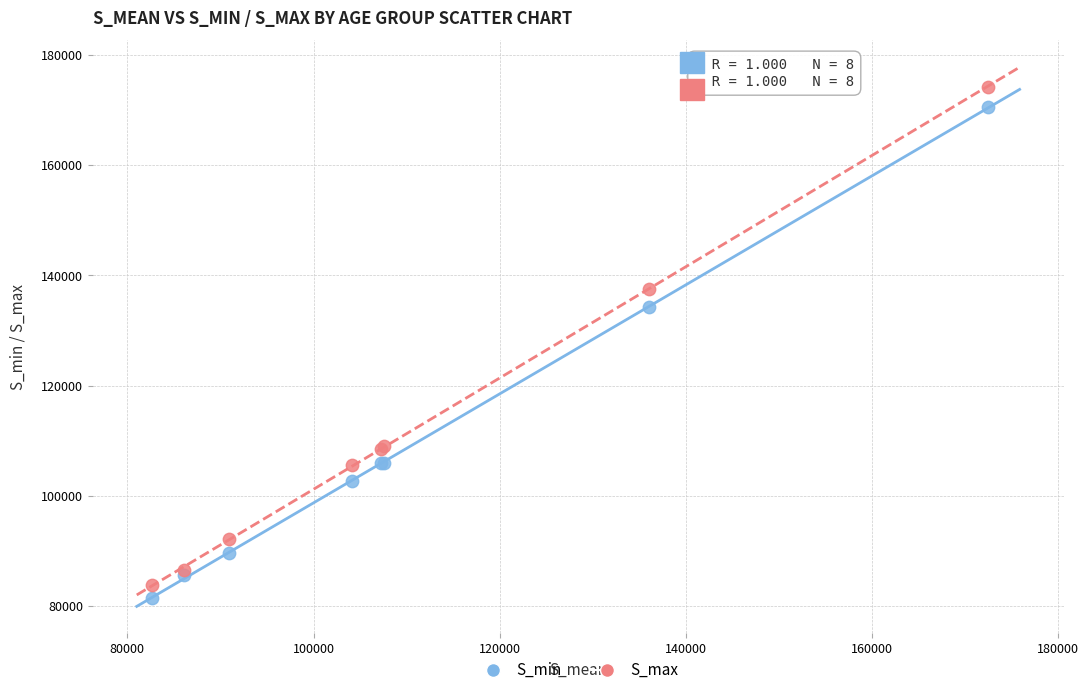

Across all series, what Y value is closest to 127829?

134245.0